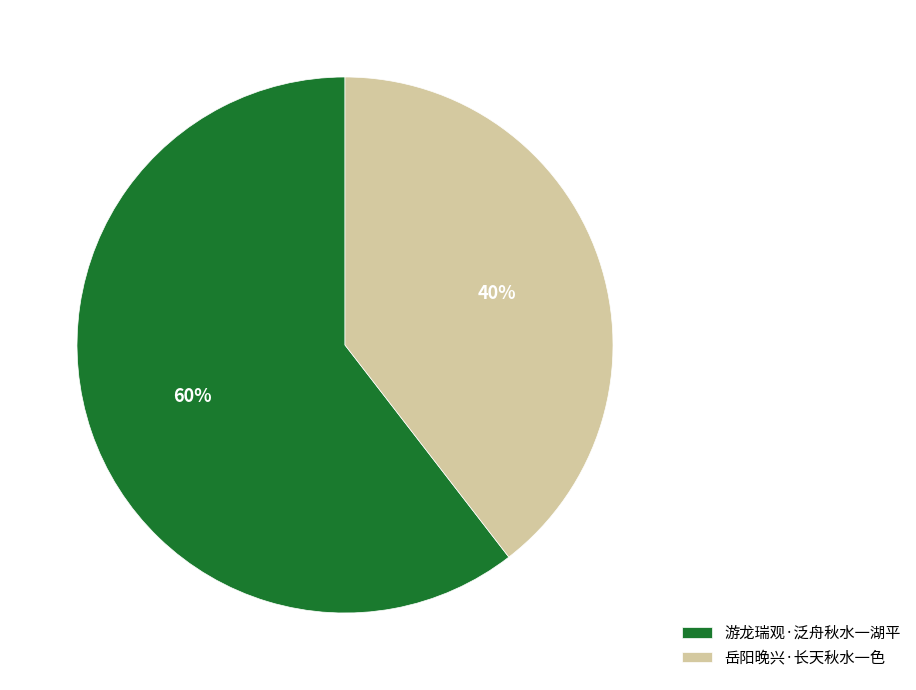

To the nearest percent, what portion does 游龙瑞观·泛舟秋水一湖平 represent?

60%